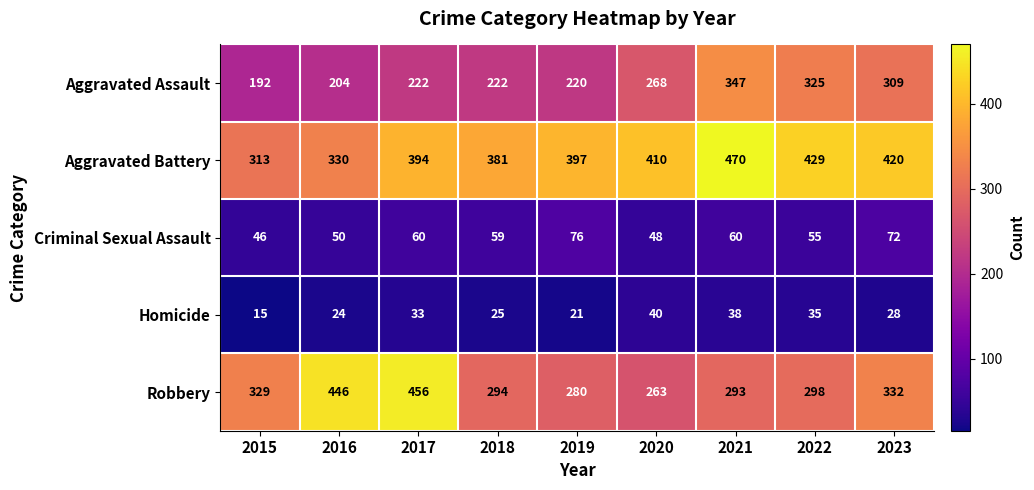

The value of Homicide at 2018 is 25. True or false?

True